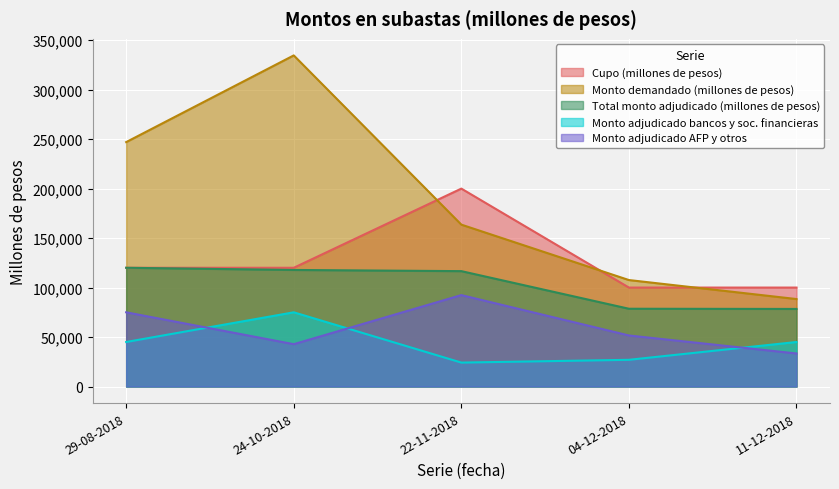

How many interior local valleys does the Monto adjudicado bancos y soc. financieras series have?

1